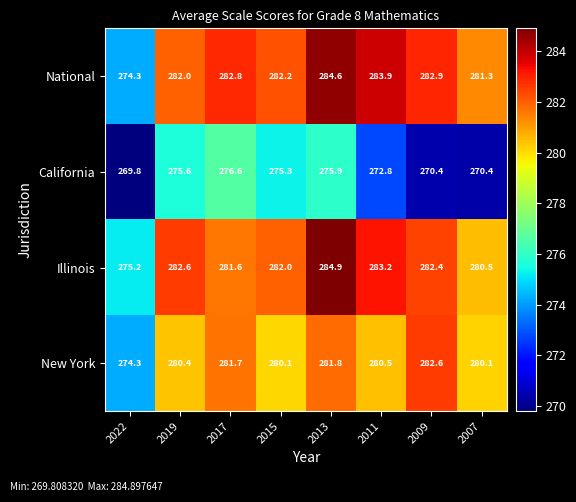

Where is California nearest to the value 273?

2011